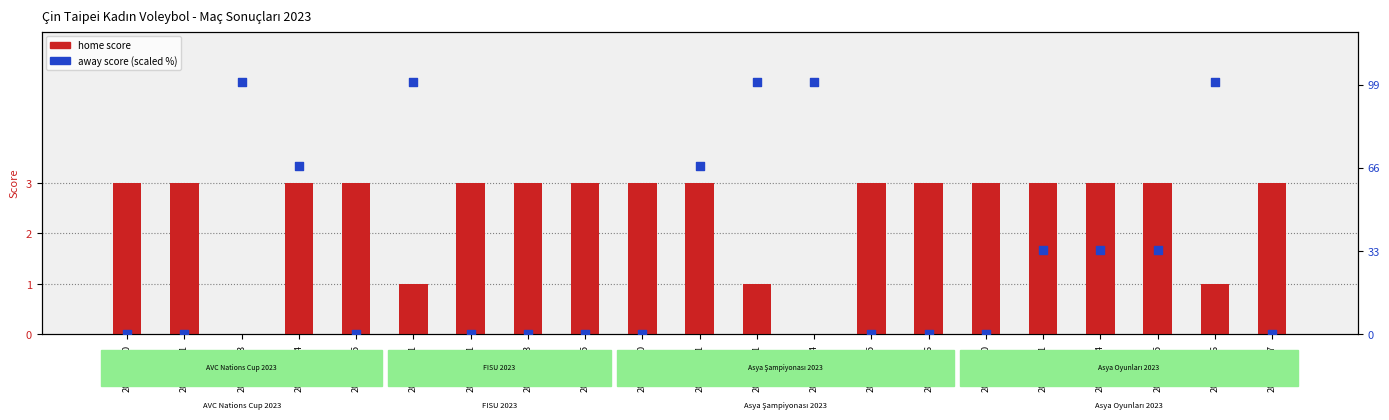

Which series has the widest spread of Y values?

away score (scaled %)